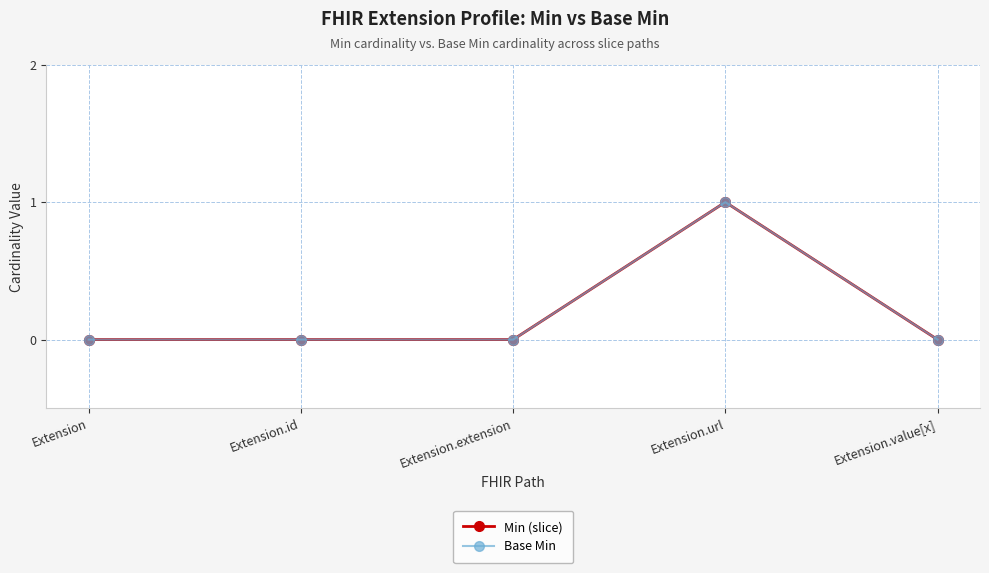

What is the label of the 1st point from the right?

Extension.value[x]